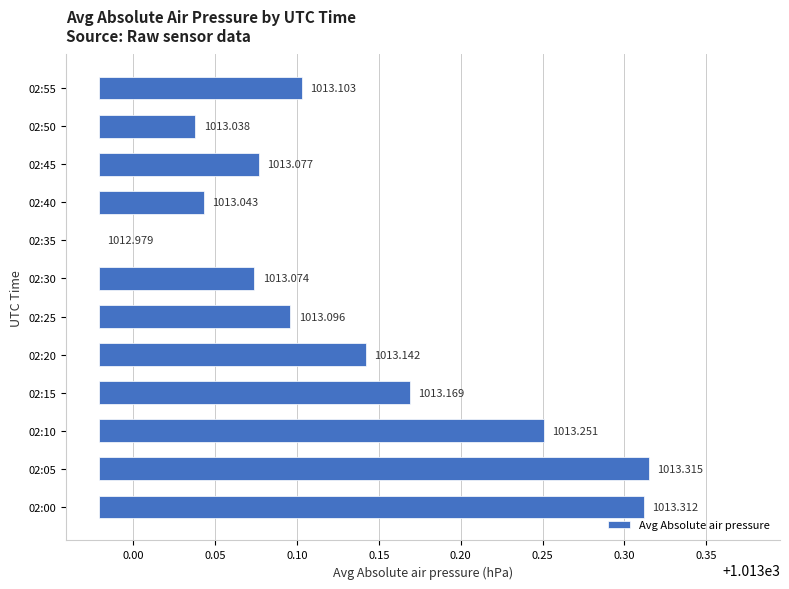

Reading right to left, list all the values displayed in this chart.

0.1	0.1	0.1	0.1	0.0	0.1	0.1	0.2	0.2	0.3	0.3	0.3